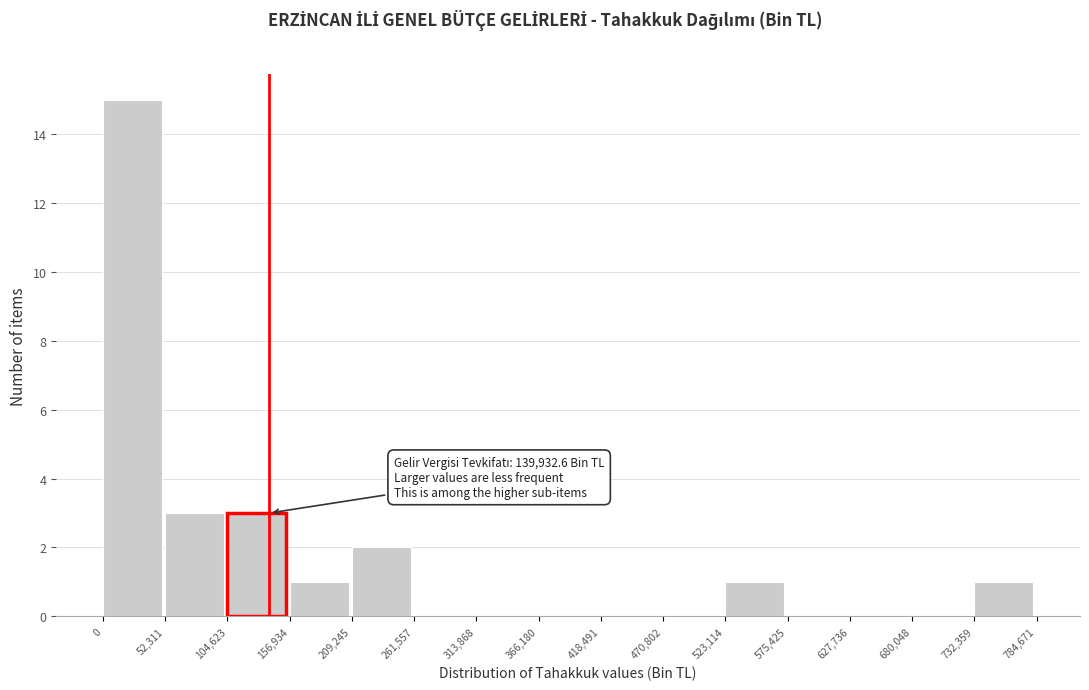

Over which range of the x-axis is the bar tallest?

0 to 52,311